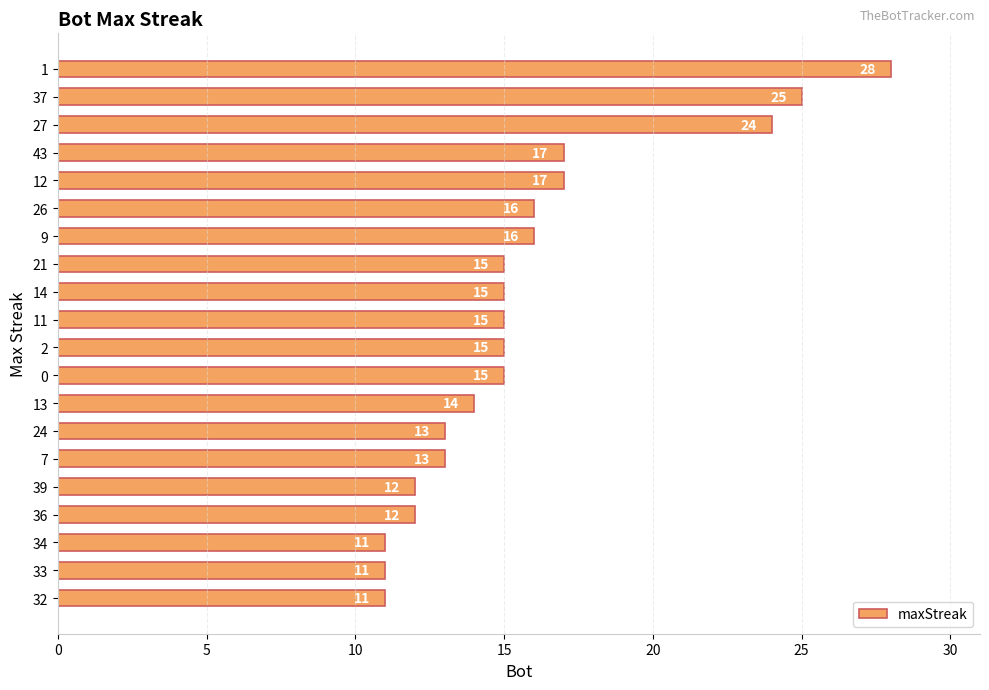

True or false: the data shows 30 at 43.

False